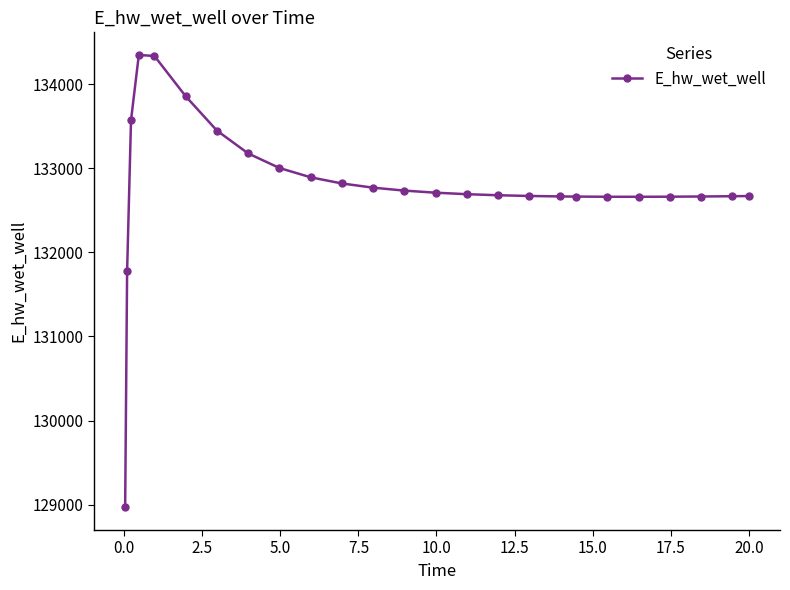

What is the maximum value shown in the chart?

134349.5